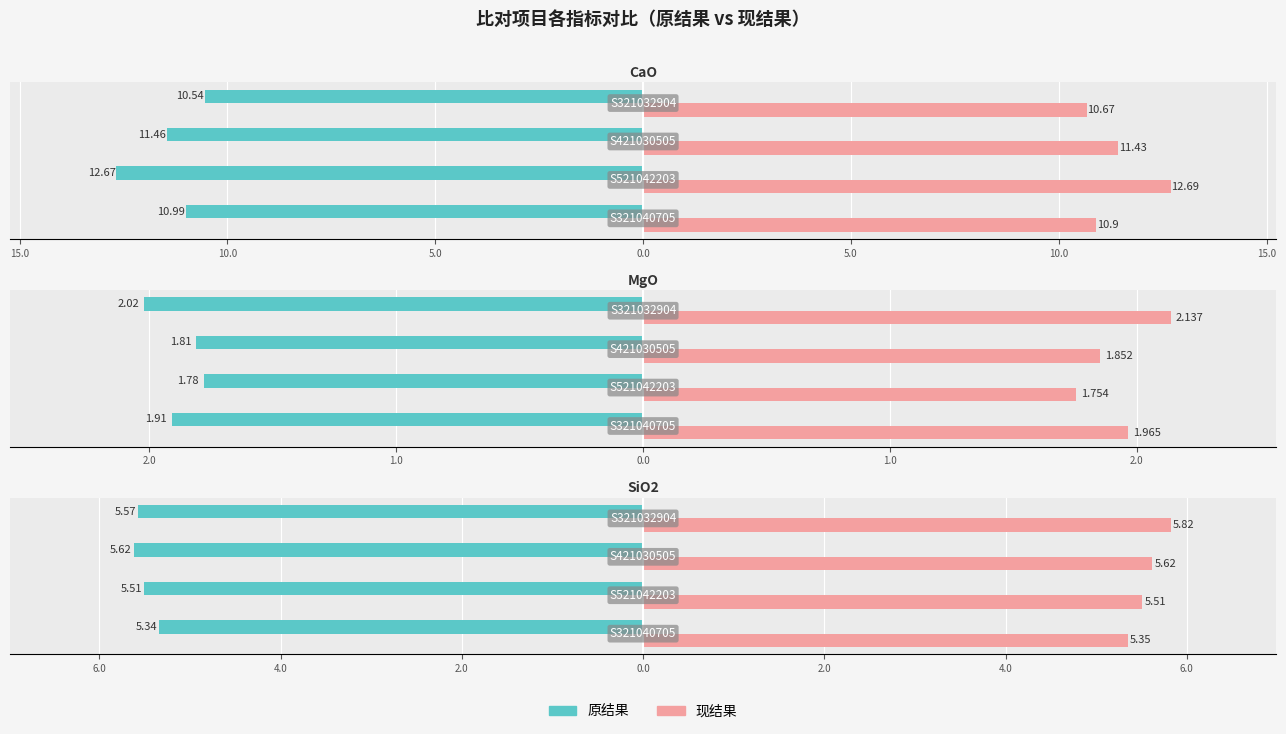

How many bars are there in each group?

2